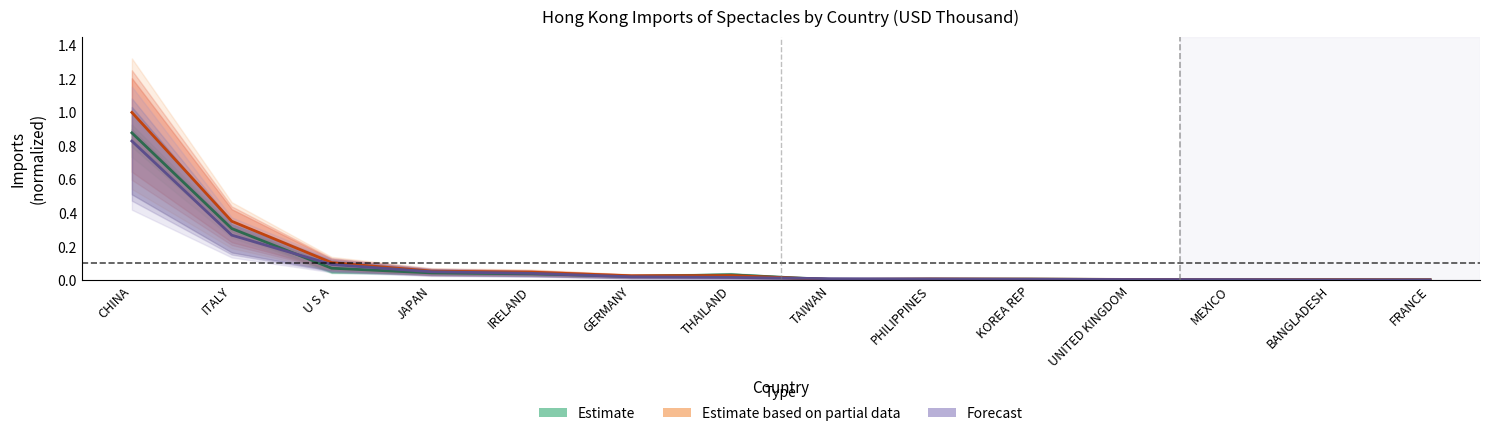

Between CHINA and BANGLADESH, which is larger?

CHINA